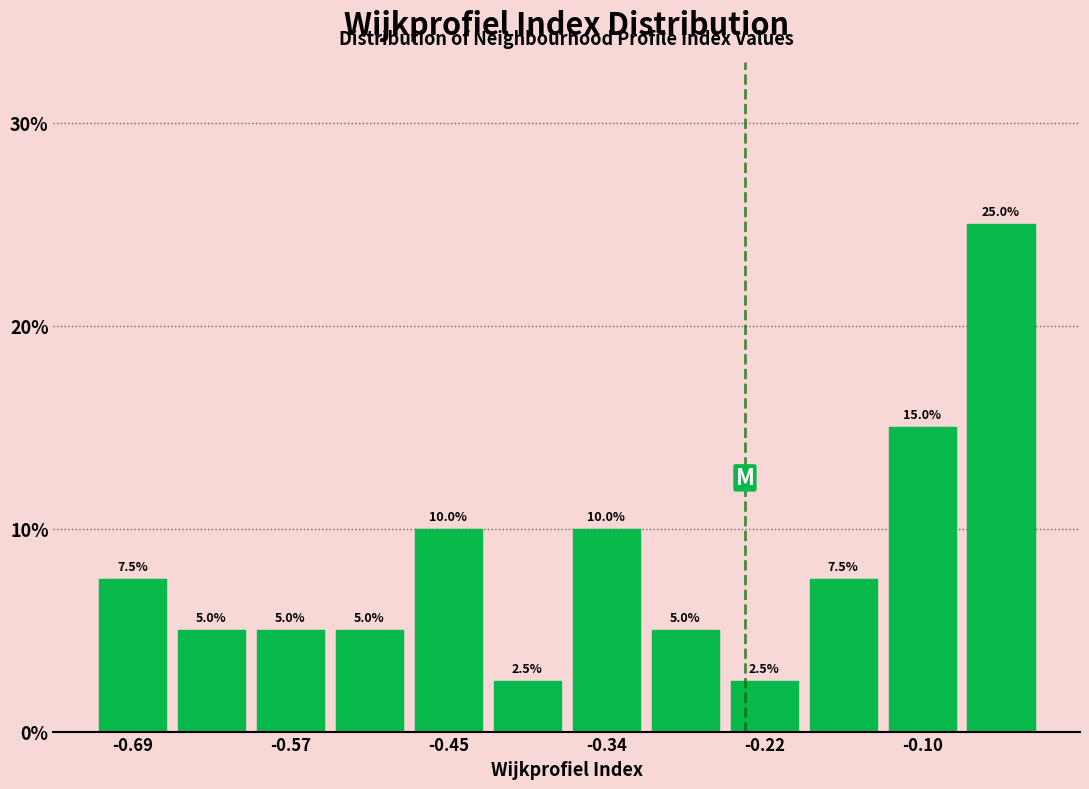

Read against the x-axis, roughly where is the centre of the tallest bar?

-0.04